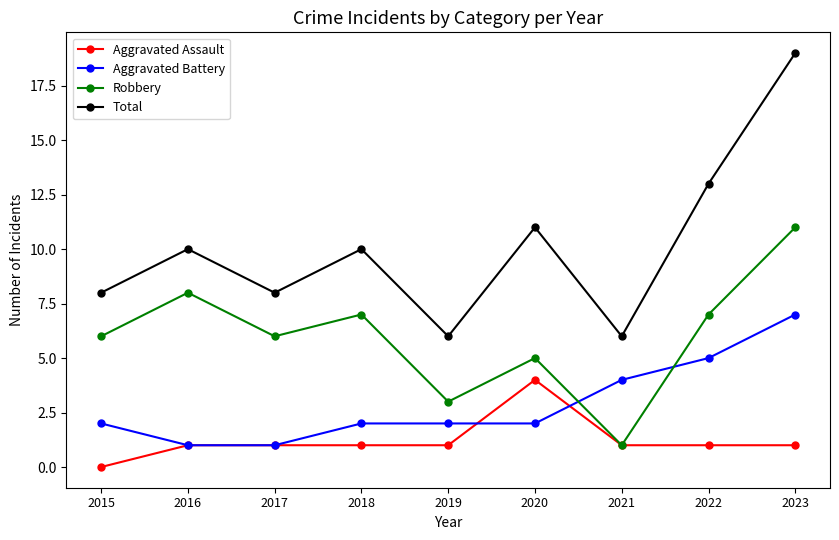

Rank the series at 2023 from highest to lowest value.

Total, Robbery, Aggravated Battery, Aggravated Assault